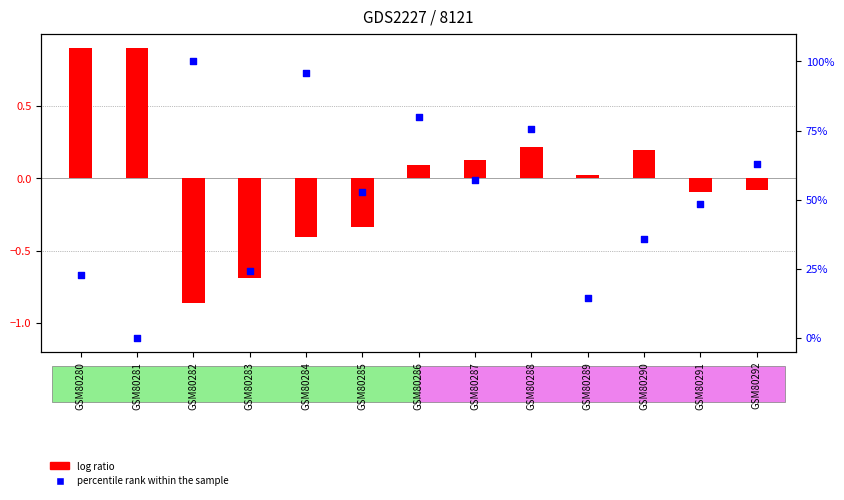

Which series has the widest spread of Y values?

percentile rank within the sample